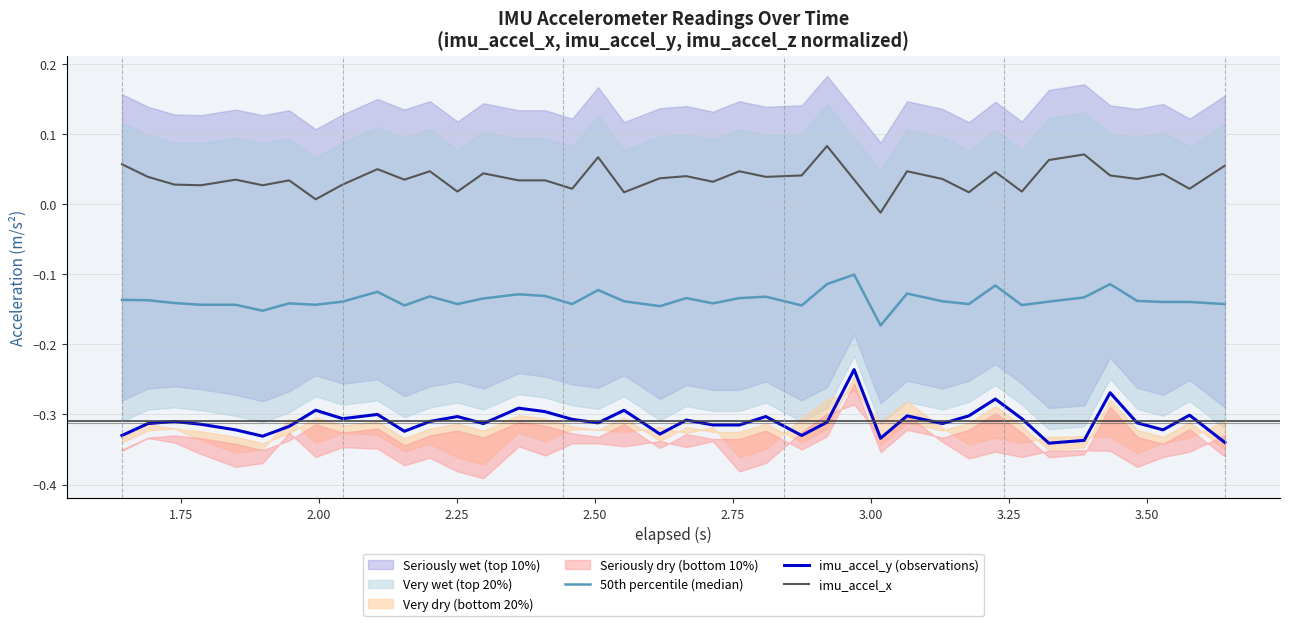

What is the difference between the second highest and second lowest values in the imu_accel_x series?

0.1